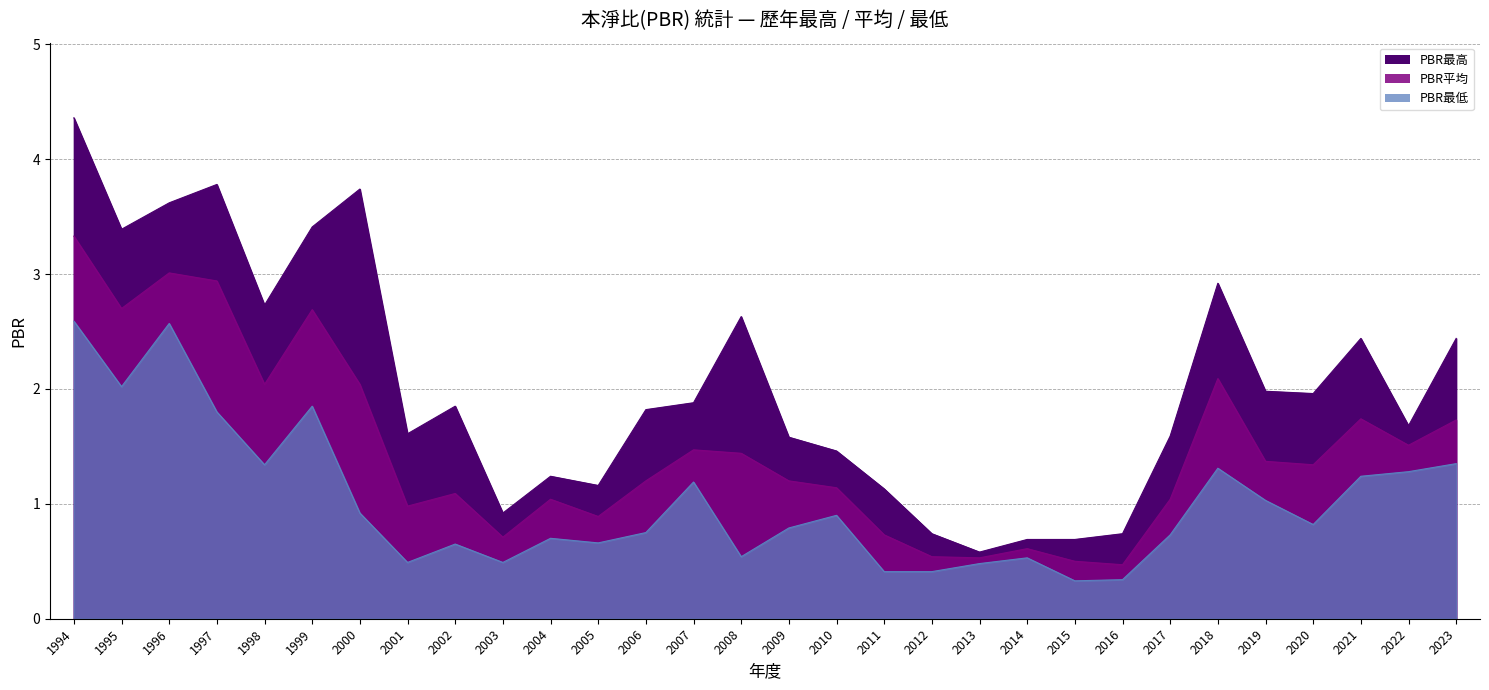

Reading right to left, transcribe all the data shown in this chart.

PBR最高: 2.4	1.7	2.4	2.0	2.0	2.9	1.6	0.7	0.7	0.7	0.6	0.7	1.1	1.5	1.6	2.6	1.9	1.8	1.2	1.2	0.9	1.9	1.6	3.7	3.4	2.7	3.8	3.6	3.4	4.4
PBR平均: 1.7	1.5	1.7	1.3	1.4	2.1	1.0	0.5	0.5	0.6	0.5	0.5	0.7	1.1	1.2	1.4	1.5	1.2	0.9	1.0	0.7	1.1	1.0	2.0	2.7	2.0	2.9	3.0	2.7	3.3
PBR最低: 1.4	1.3	1.2	0.8	1.0	1.3	0.7	0.3	0.3	0.5	0.5	0.4	0.4	0.9	0.8	0.5	1.2	0.8	0.7	0.7	0.5	0.7	0.5	0.9	1.9	1.3	1.8	2.6	2.0	2.6